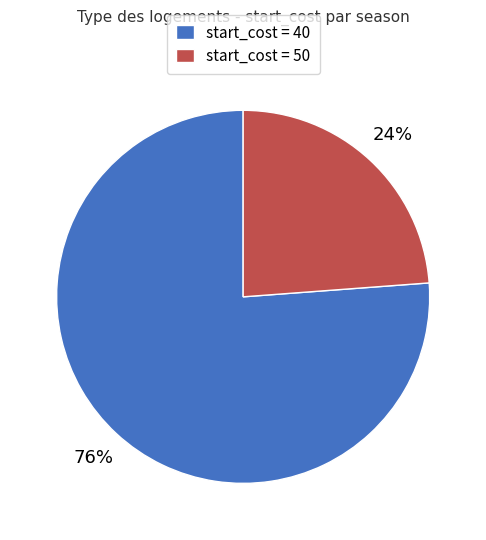

How many segments does this pie chart have?

2